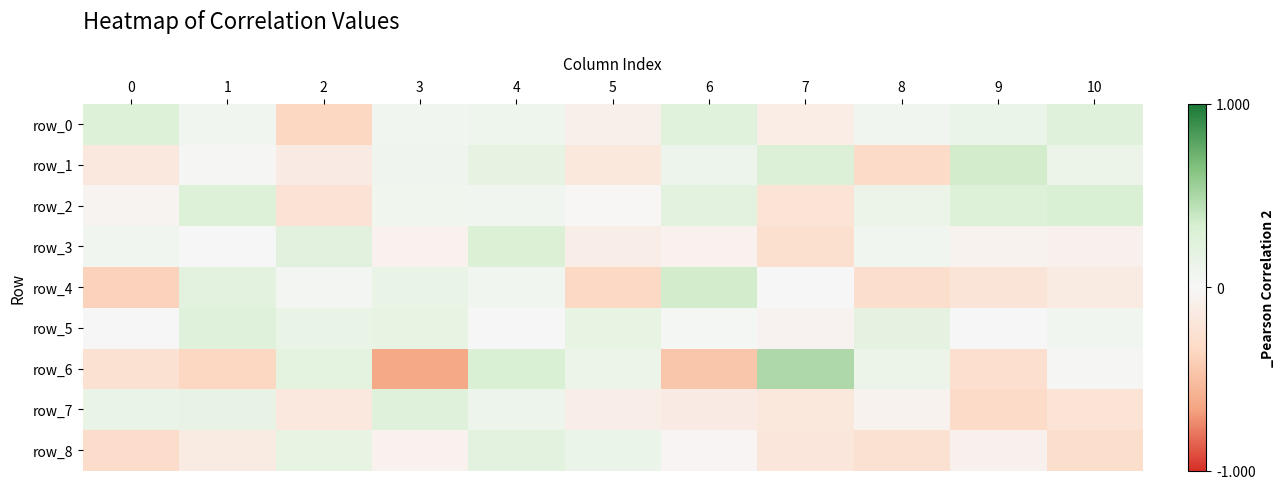

Reading right to left, list all the values displayed in this chart.

row_0: 10=0.3	9=0.1	8=0.1	7=-0.1	6=0.2	5=-0.1	4=0.1	3=0.1	2=-0.4	1=0.1	0=0.3
row_1: 10=0.1	9=0.4	8=-0.3	7=0.3	6=0.1	5=-0.2	4=0.2	3=0.1	2=-0.1	1=0.0	0=-0.2
row_2: 10=0.3	9=0.3	8=0.1	7=-0.2	6=0.2	5=-0.0	4=0.1	3=0.1	2=-0.2	1=0.3	0=-0.0
row_3: 10=-0.1	9=-0.1	8=0.1	7=-0.3	6=-0.1	5=-0.1	4=0.3	3=-0.1	2=0.2	1=-0.0	0=0.1
row_4: 10=-0.1	9=-0.2	8=-0.3	7=-0.0	6=0.4	5=-0.3	4=0.1	3=0.1	2=0.1	1=0.2	0=-0.4
row_5: 10=0.1	9=0.0	8=0.2	7=-0.1	6=0.0	5=0.2	4=0.0	3=0.2	2=0.2	1=0.3	0=0.0
row_6: 10=0.0	9=-0.3	8=0.1	7=0.5	6=-0.5	5=0.1	4=0.3	3=-0.6	2=0.2	1=-0.4	0=-0.3
row_7: 10=-0.2	9=-0.3	8=-0.1	7=-0.2	6=-0.1	5=-0.1	4=0.1	3=0.3	2=-0.2	1=0.2	0=0.2
row_8: 10=-0.3	9=-0.1	8=-0.3	7=-0.2	6=-0.0	5=0.1	4=0.2	3=-0.1	2=0.2	1=-0.1	0=-0.3